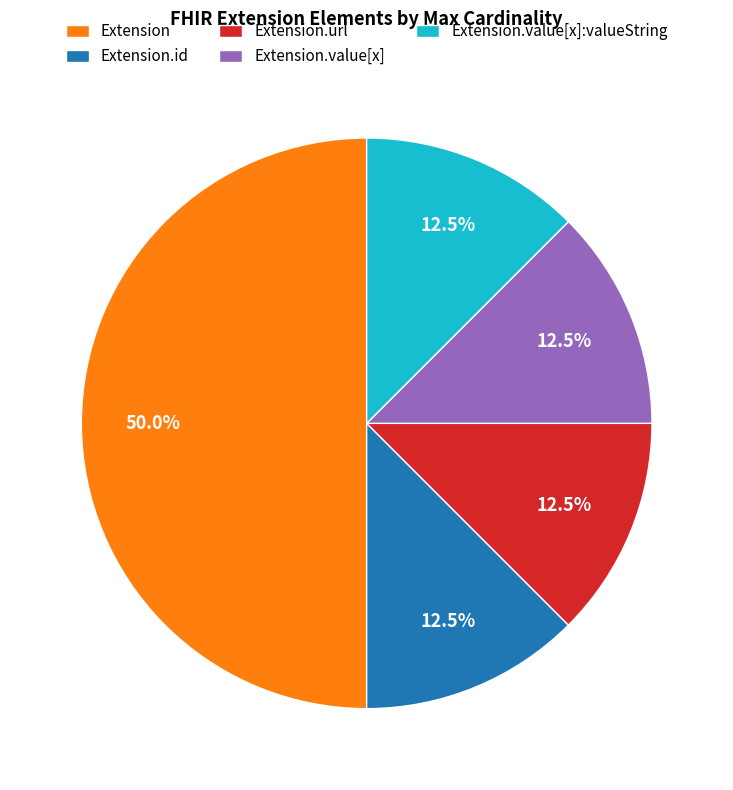

To the nearest percent, what is the average slice percentage?

20%